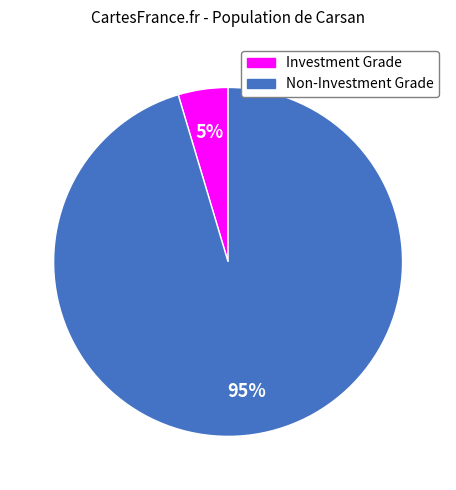

To the nearest percent, what is the average slice percentage?

50%